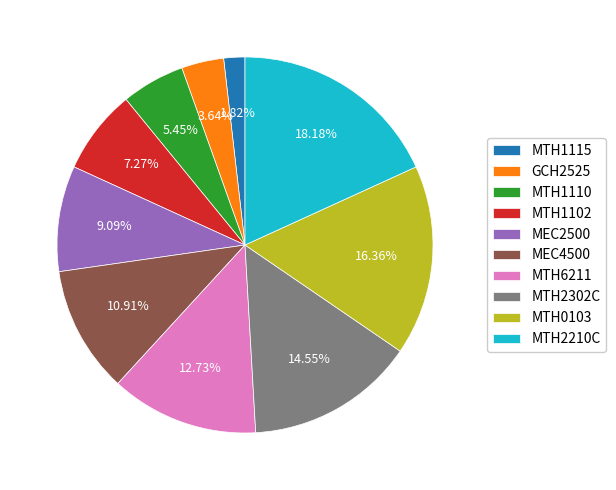

Which has a higher value, MTH1102 or MTH1110?

MTH1102